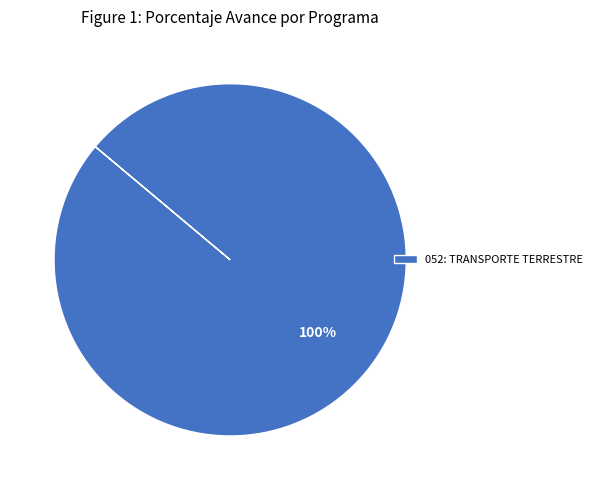

The 052: TRANSPORTE TERRESTRE slice represents 100% of the pie. True or false?

True